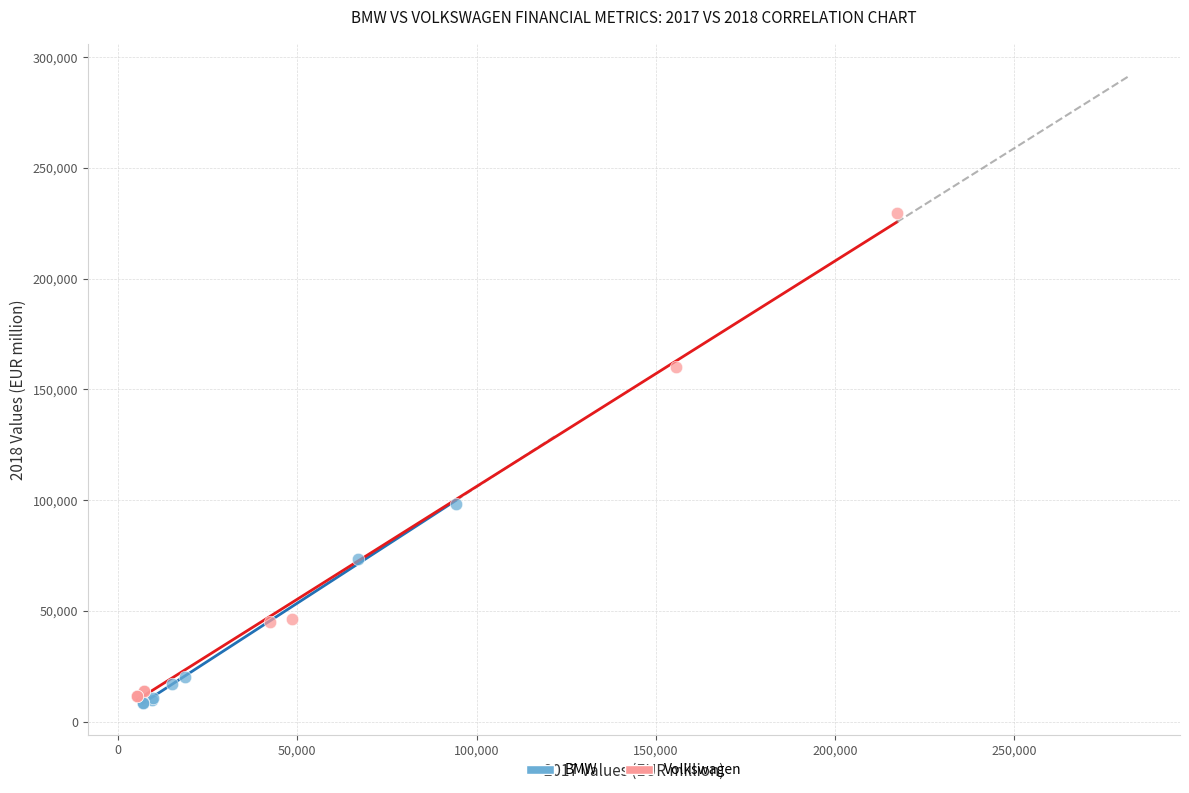

Which series contains the highest Y value?

Volkswagen